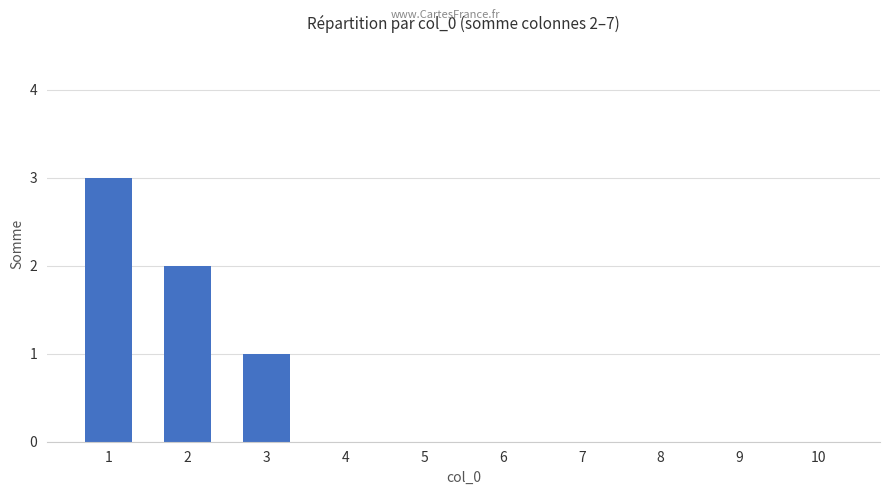

True or false: the data shows 3 at 2.

False